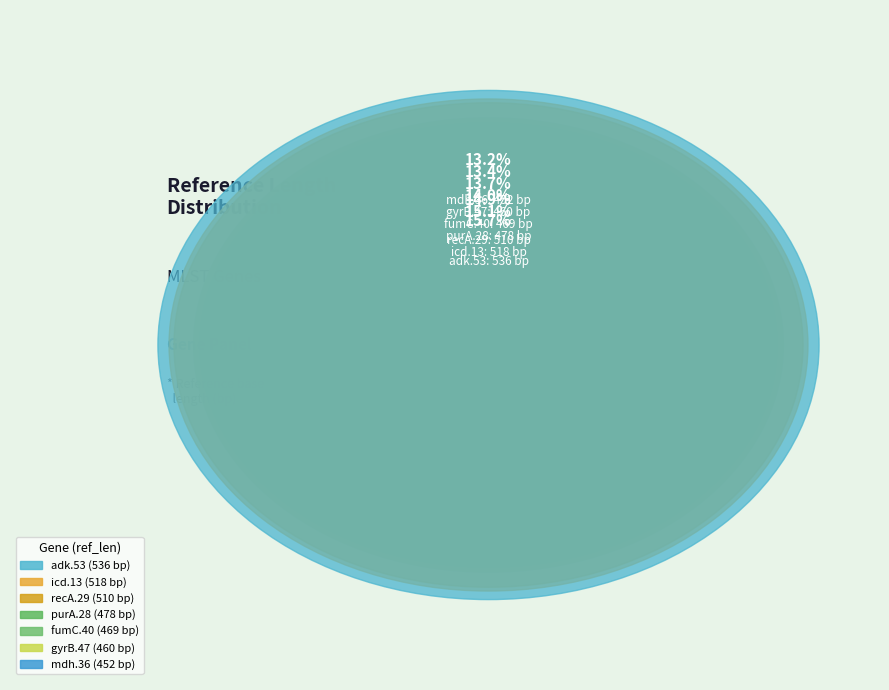

To the nearest percent, what is the difference between the purA.28 and icd.13 slice percentages?

1%